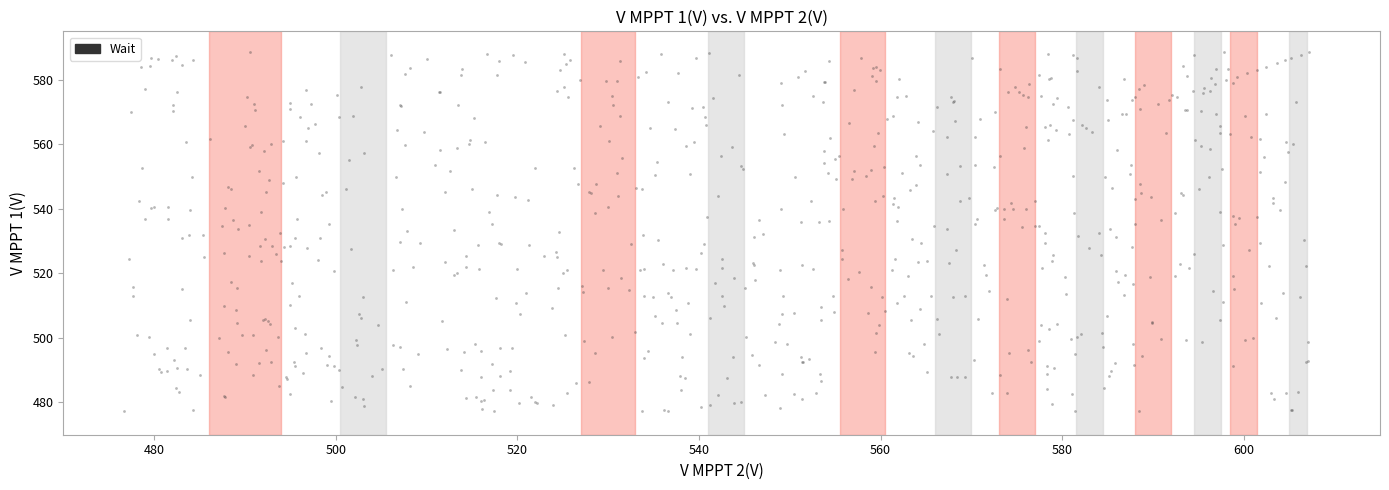

What is the range of Y values (max minus min)?

111.4